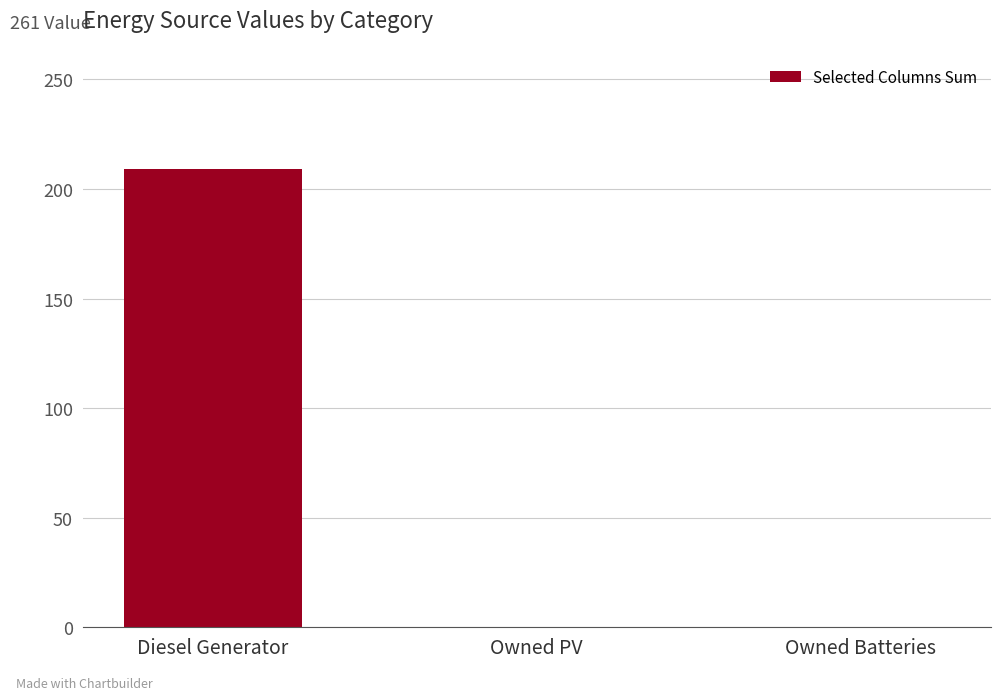

The value at Diesel Generator is 315. True or false?

False